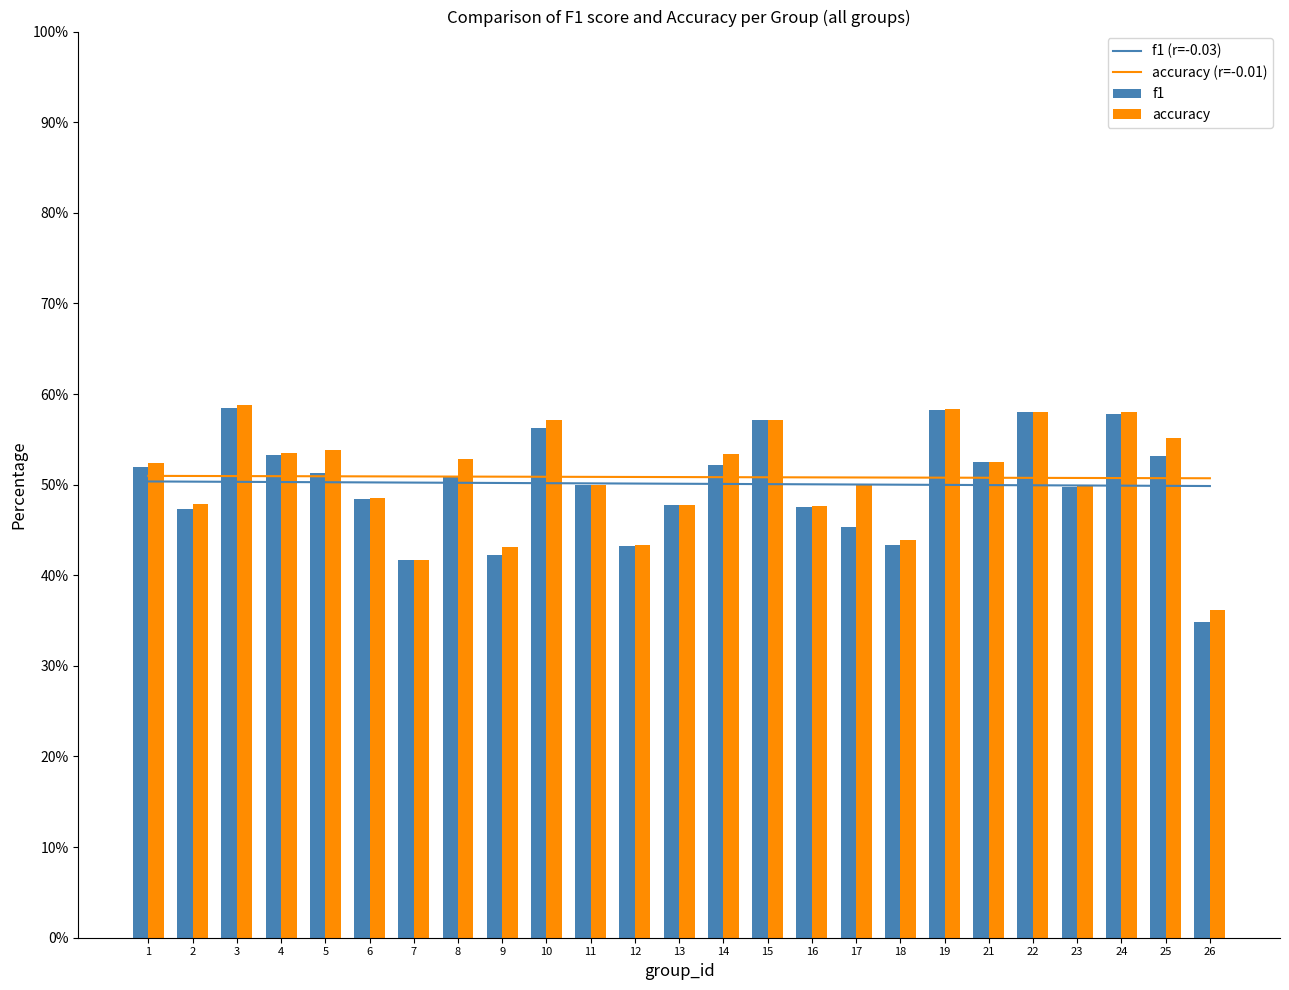

True or false: f1 (r=-0.03) has a value of 0.5 at 4.

True